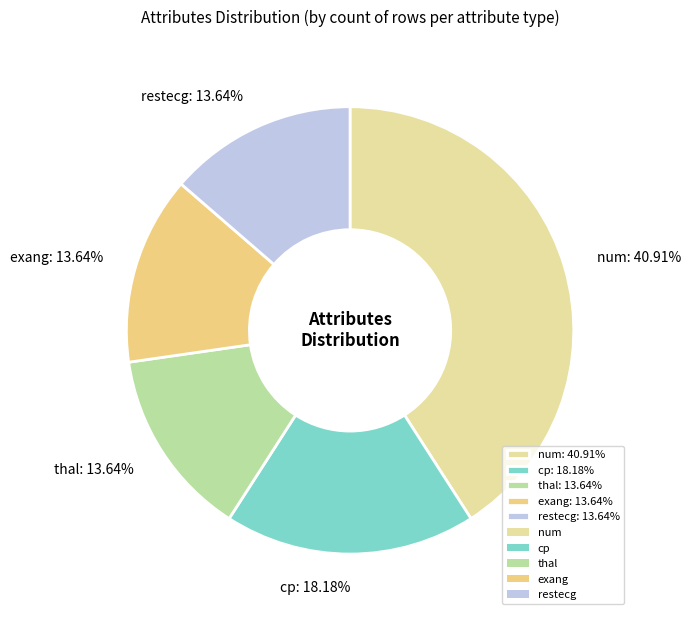

What is the ratio of the value at exang: 13.64% to the value at thal: 13.64%?

1.0